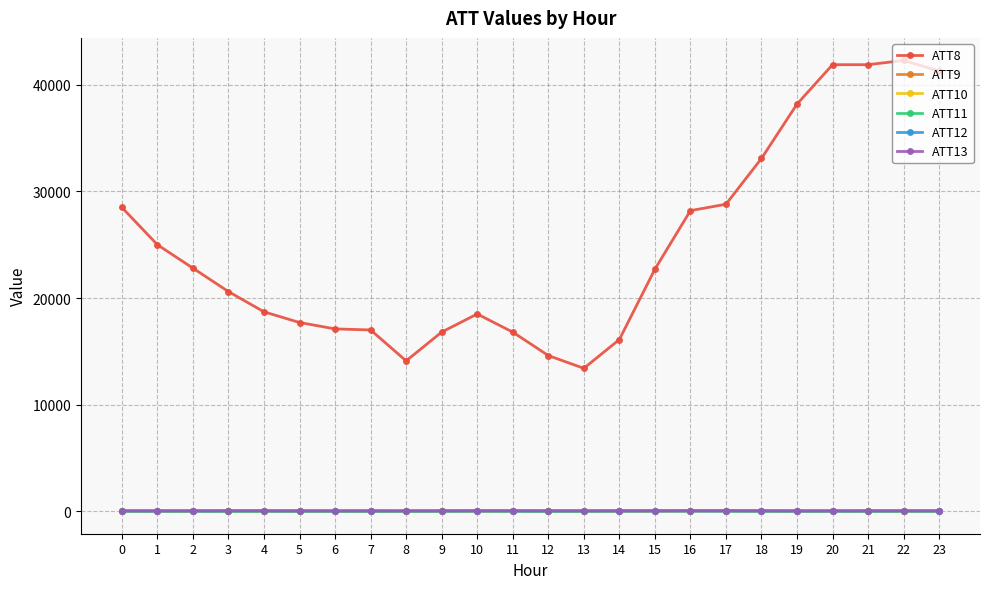

How many data points in ATT12 are above 2?

15